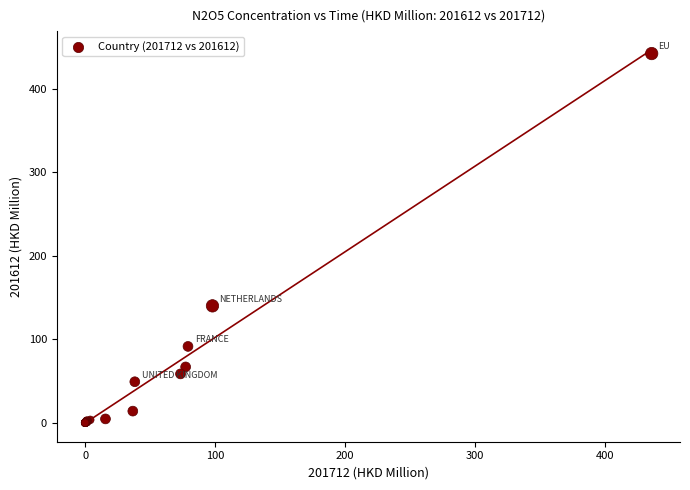

What Y value in the scatter plot is closest to 220?

139.9